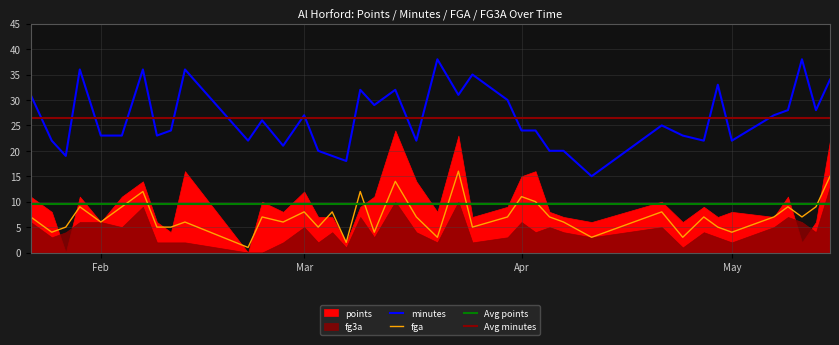

True or false: minutes has a value of 24 at 13.

True